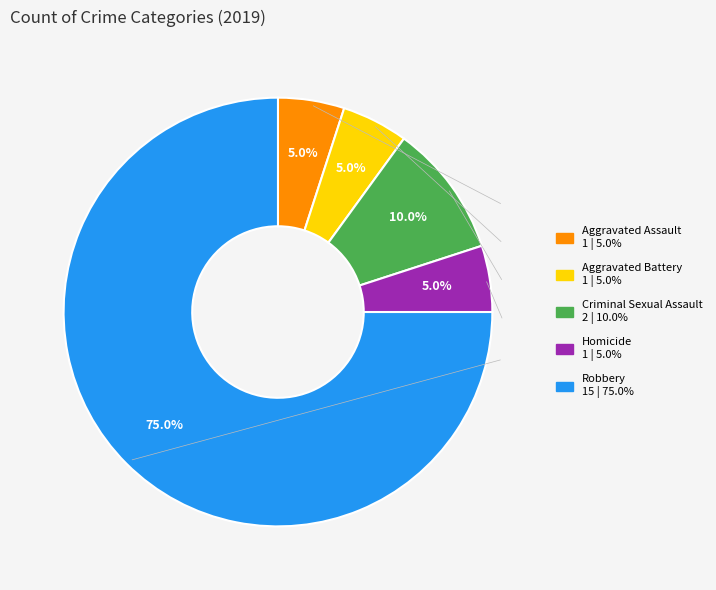

To the nearest percent, what is the average slice percentage?

20%